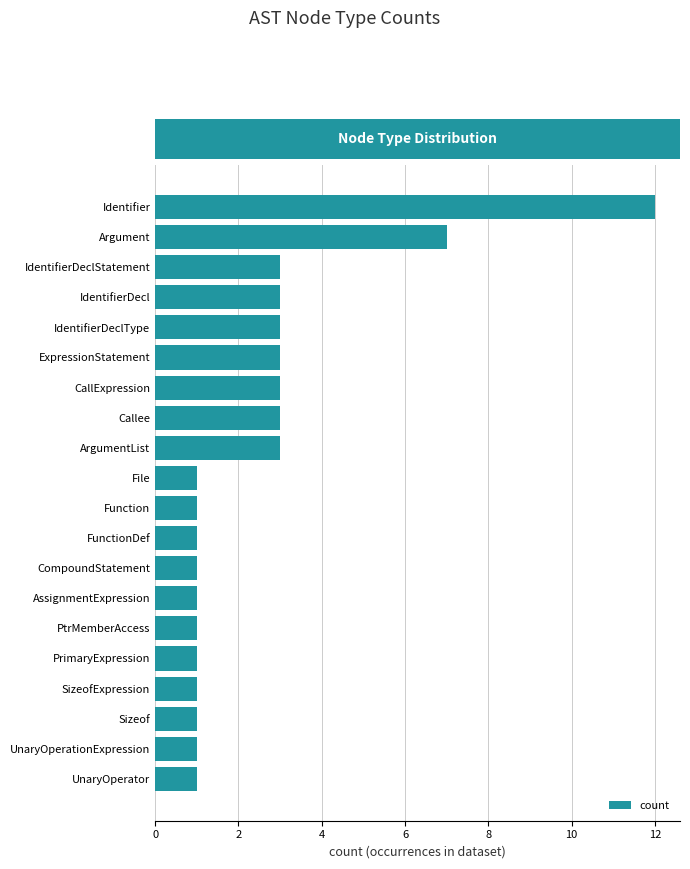

Reading bottom to top, list all the values displayed in this chart.

UnaryOperator=1	UnaryOperationExpression=1	Sizeof=1	SizeofExpression=1	PrimaryExpression=1	PtrMemberAccess=1	AssignmentExpression=1	CompoundStatement=1	FunctionDef=1	Function=1	File=1	ArgumentList=3	Callee=3	CallExpression=3	ExpressionStatement=3	IdentifierDeclType=3	IdentifierDecl=3	IdentifierDeclStatement=3	Argument=7	Identifier=12